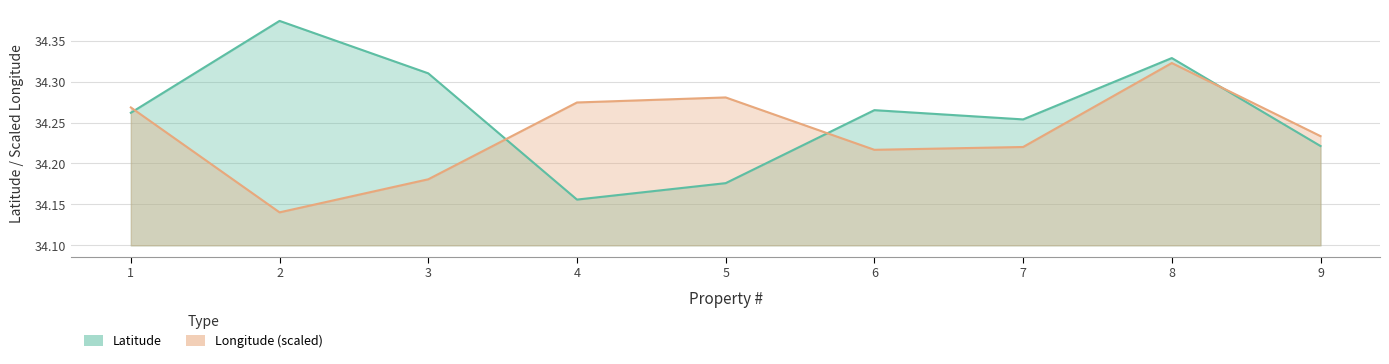

Where is the first local minimum for longitude?

2